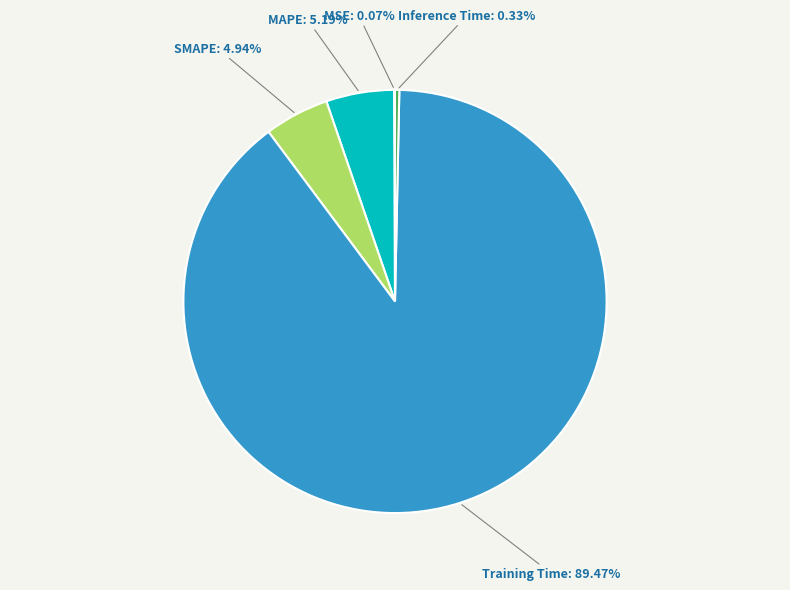

Rank the categories by value from highest to lowest.

Training Time, MAPE, SMAPE, Inference Time, MSE